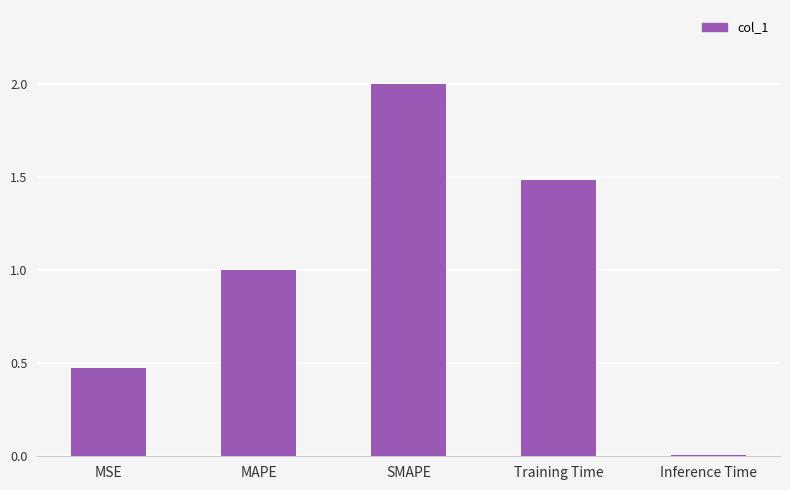

What is the difference between the maximum and second lowest values?

1.5